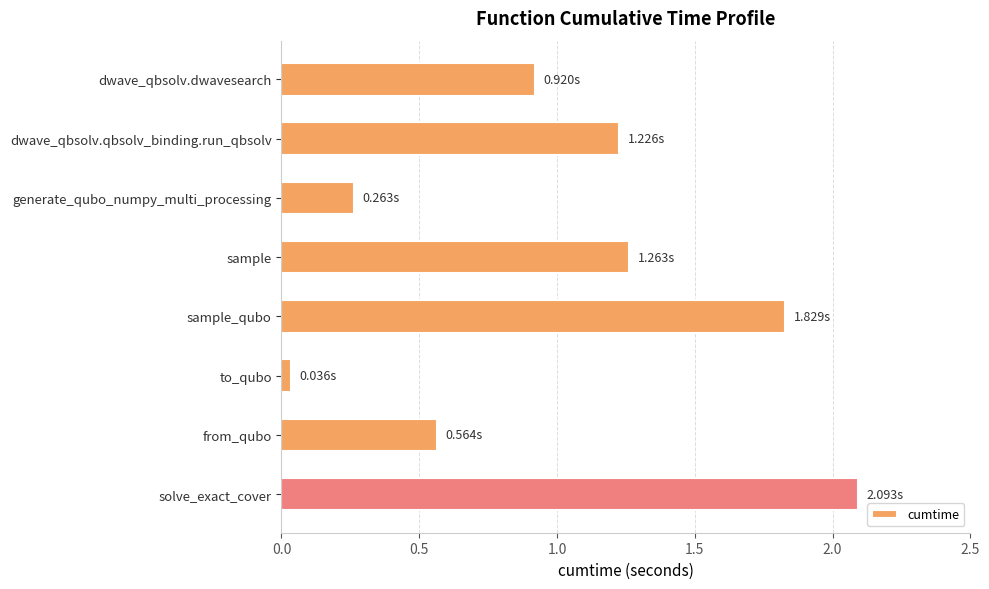

At which label is the value closest to 1?

dwave_qbsolv.dwavesearch